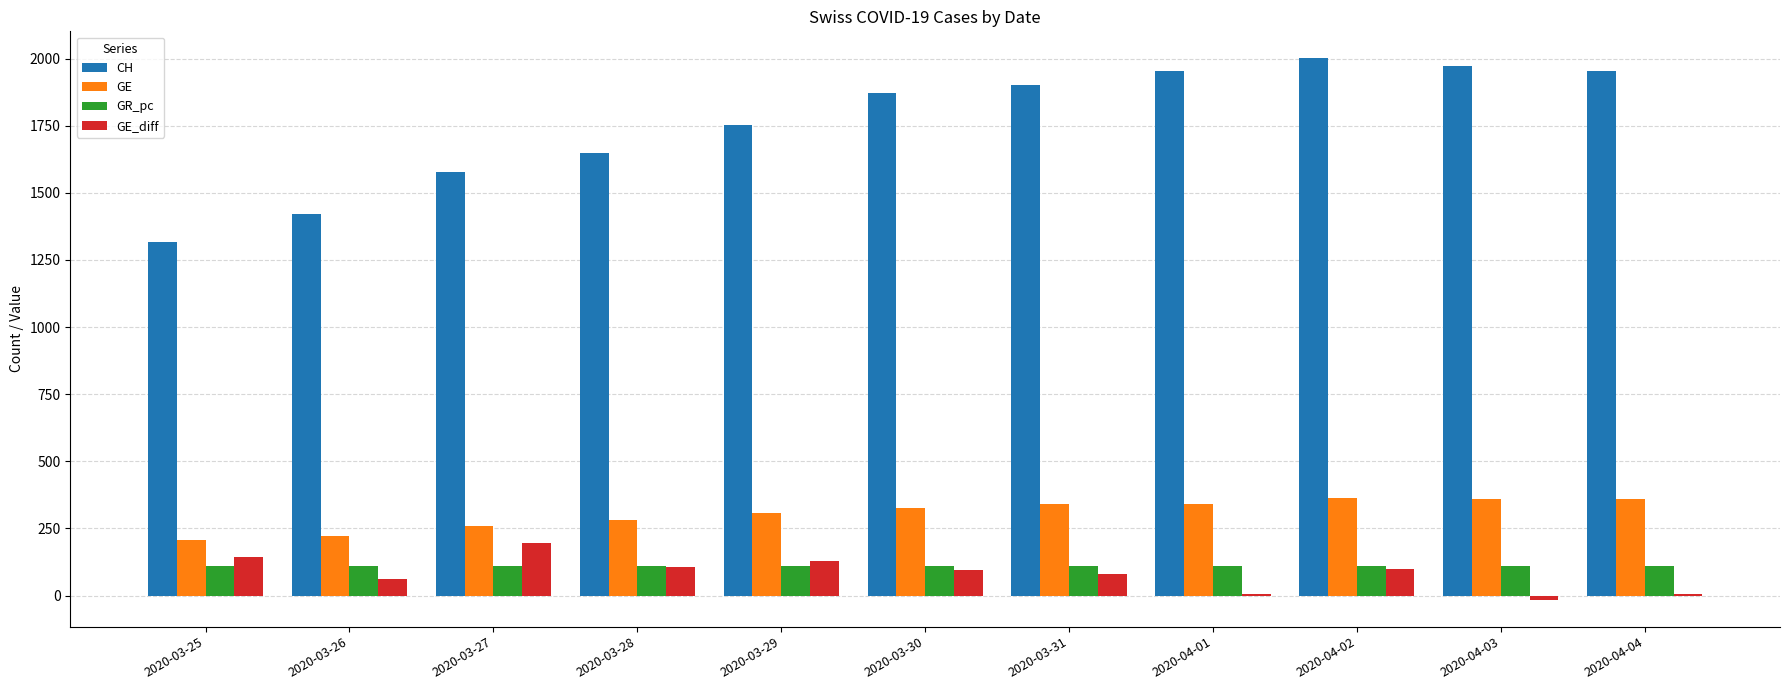

What is the sum of all GE_diff values?

905.0